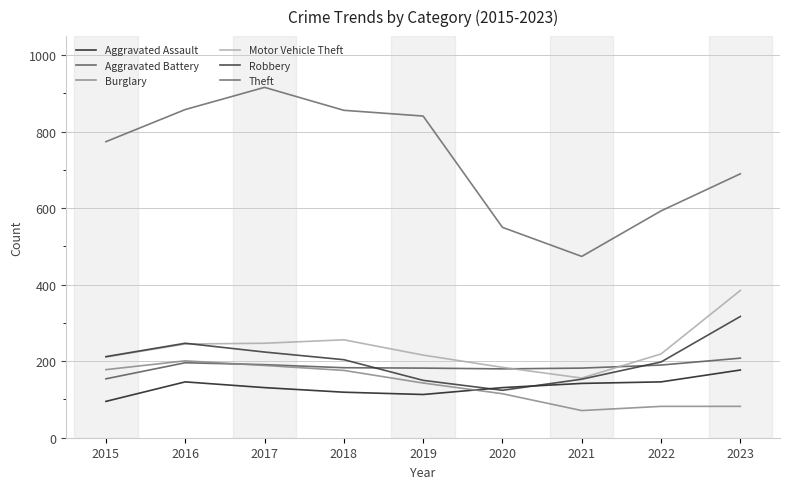

Is this an area chart (filled region under the line)?

No